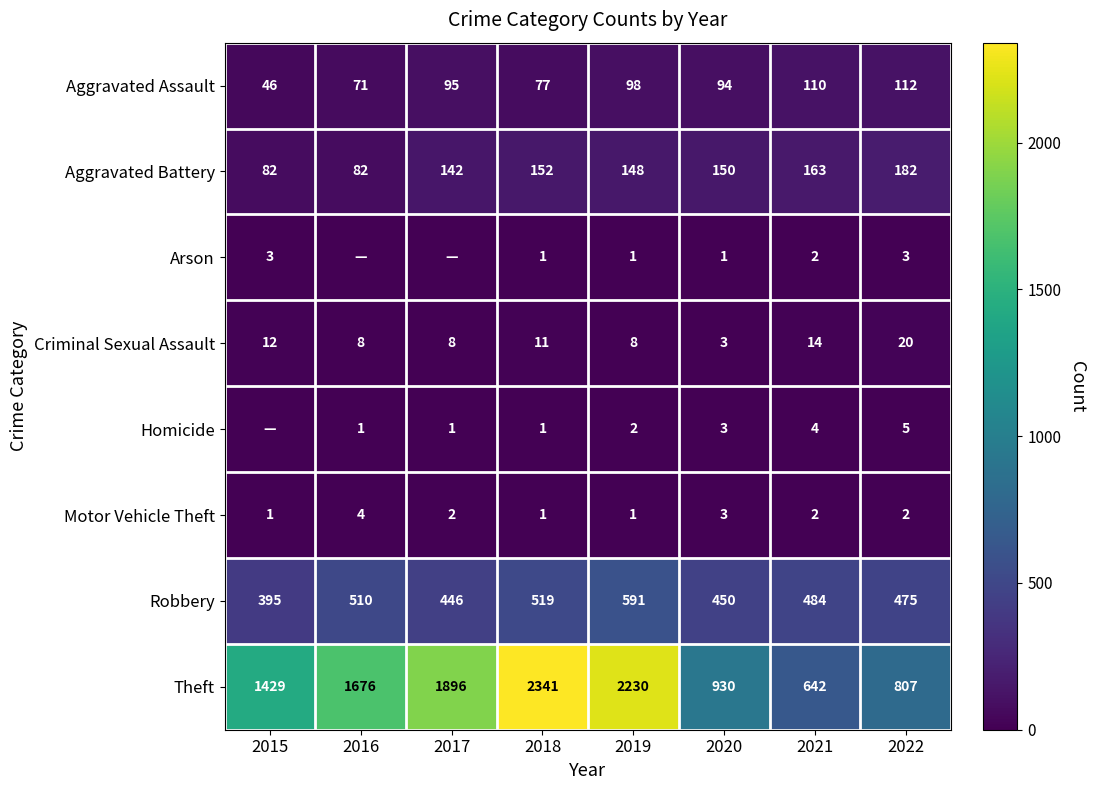

Between 2018 and 2022, which series saw the biggest shift?

Theft